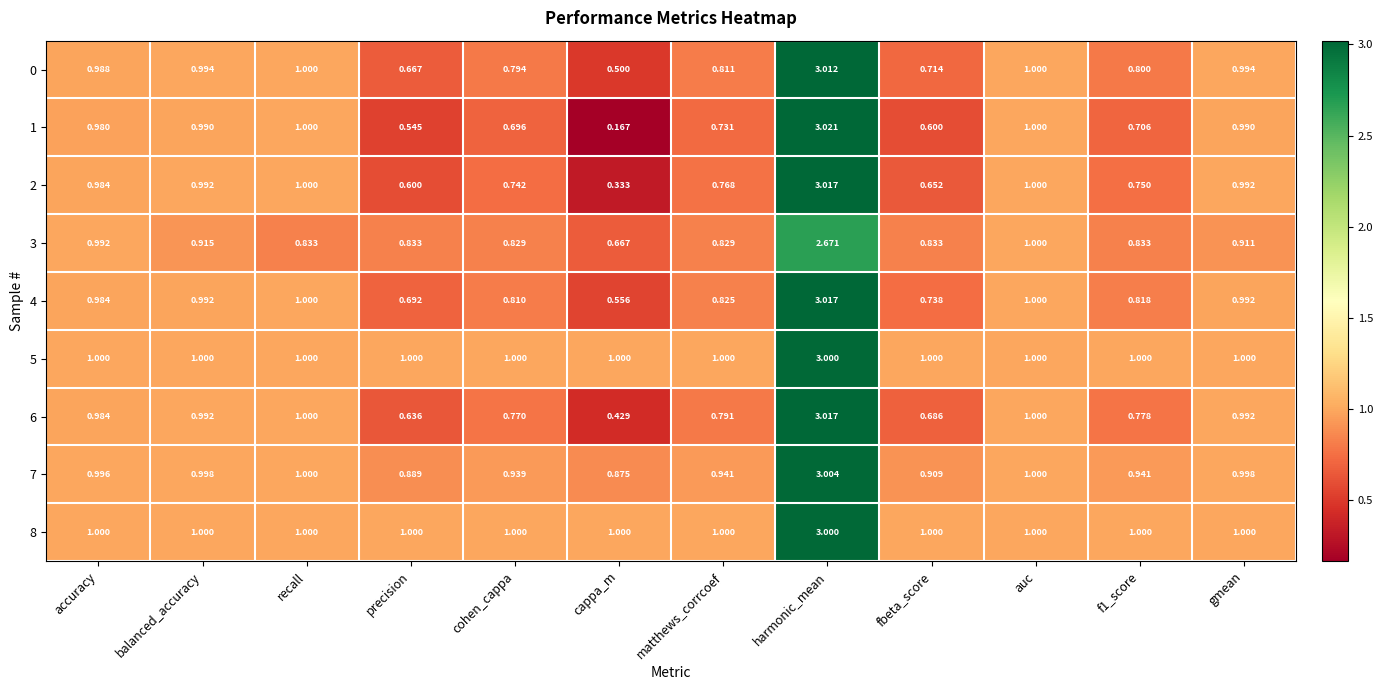

Which category has the highest value across all series?

harmonic_mean